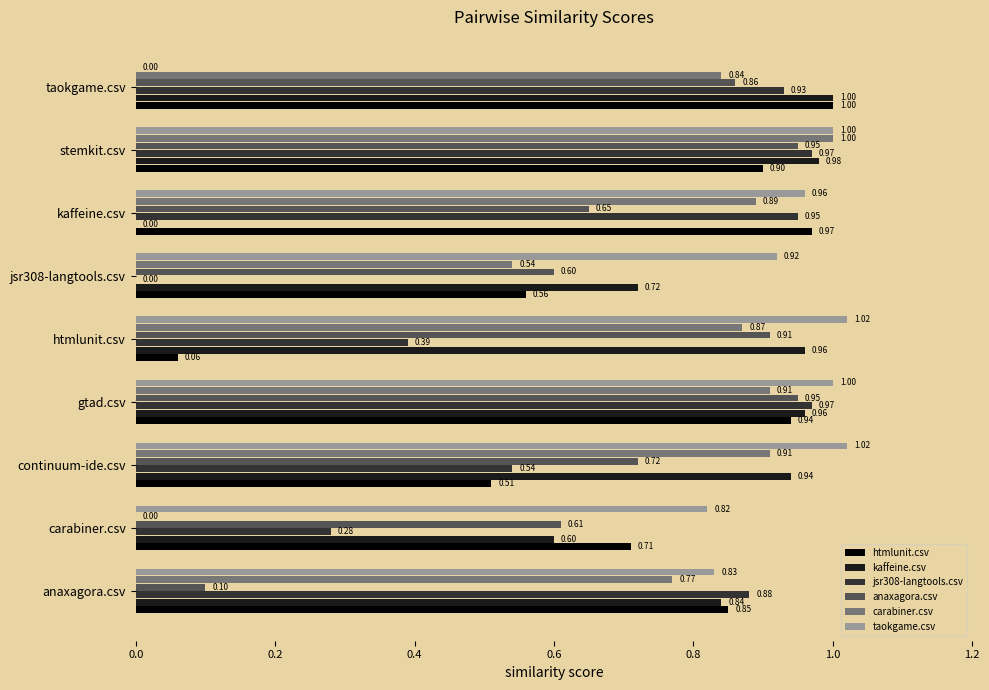

Which series has the widest spread of values?

taokgame.csv